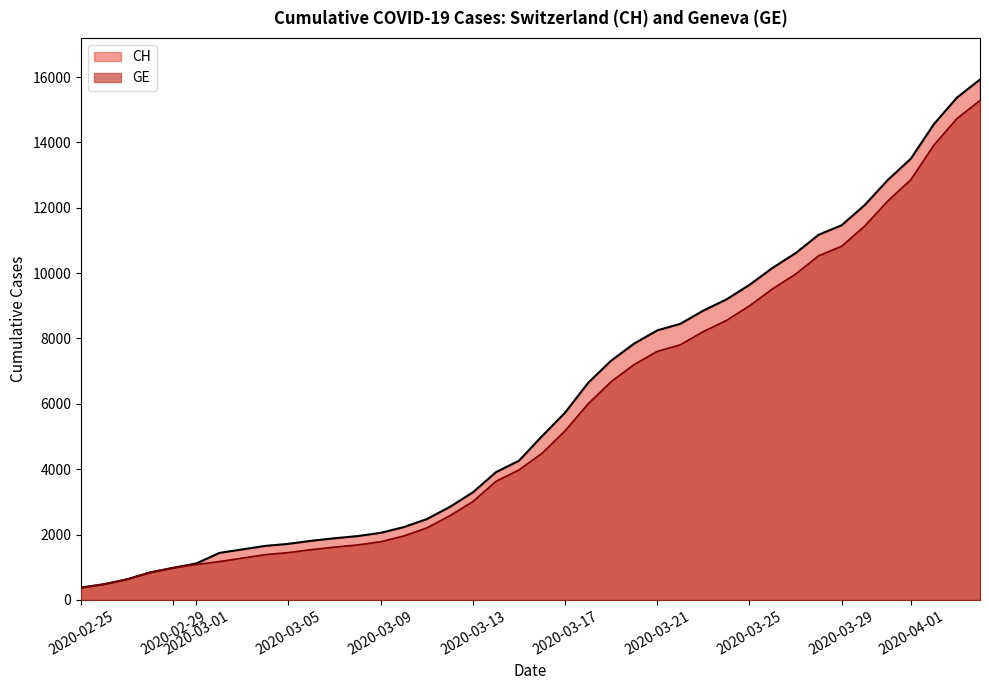

What is the minimum value shown in the chart?

375